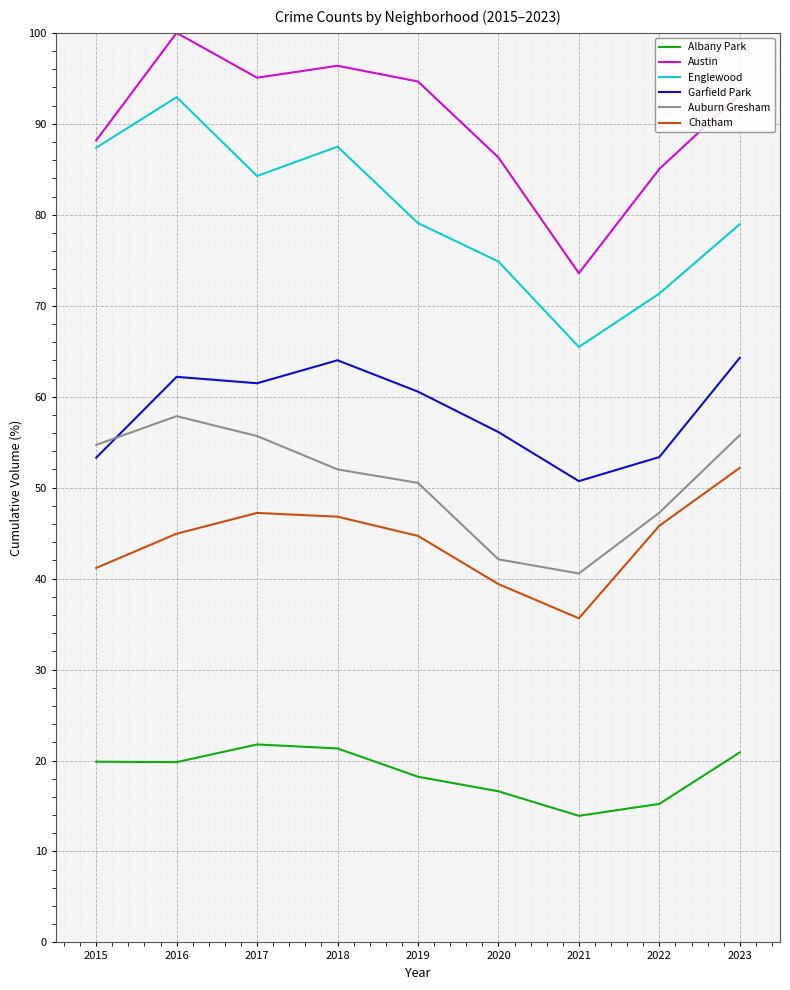

What value does the Englewood series have at 2020?

74.9